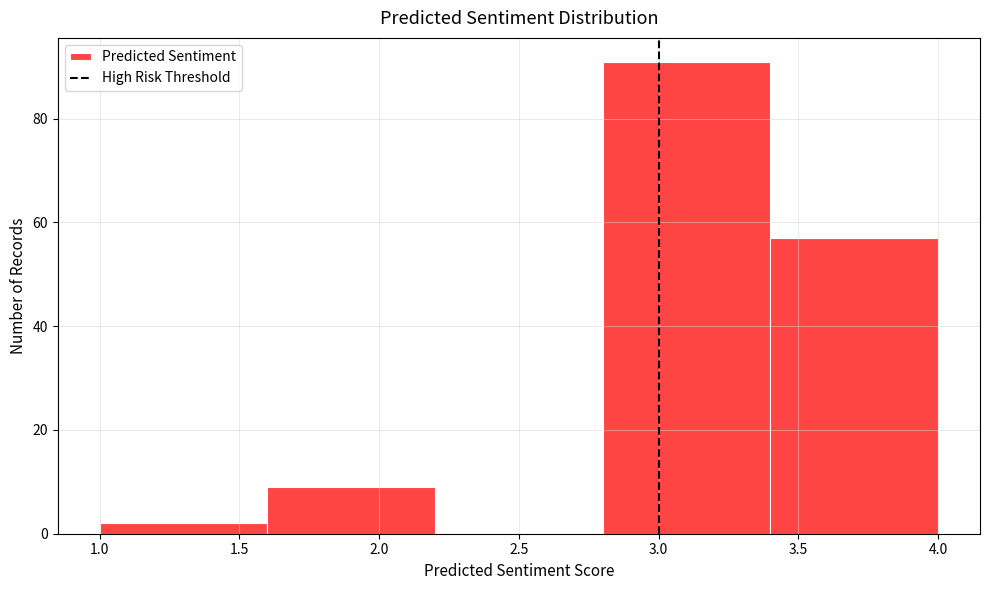

Reading left to right, transcribe this chart: for each bar, give the range it covers on the x-axis and its height. The values are not printed on the chart, so give them approximately, as read against the axis.

1.0 to 1.6: 2
1.6 to 2.2: 10
2.2 to 2.8: 0
2.8 to 3.4: 92
3.4 to 4.0: 58